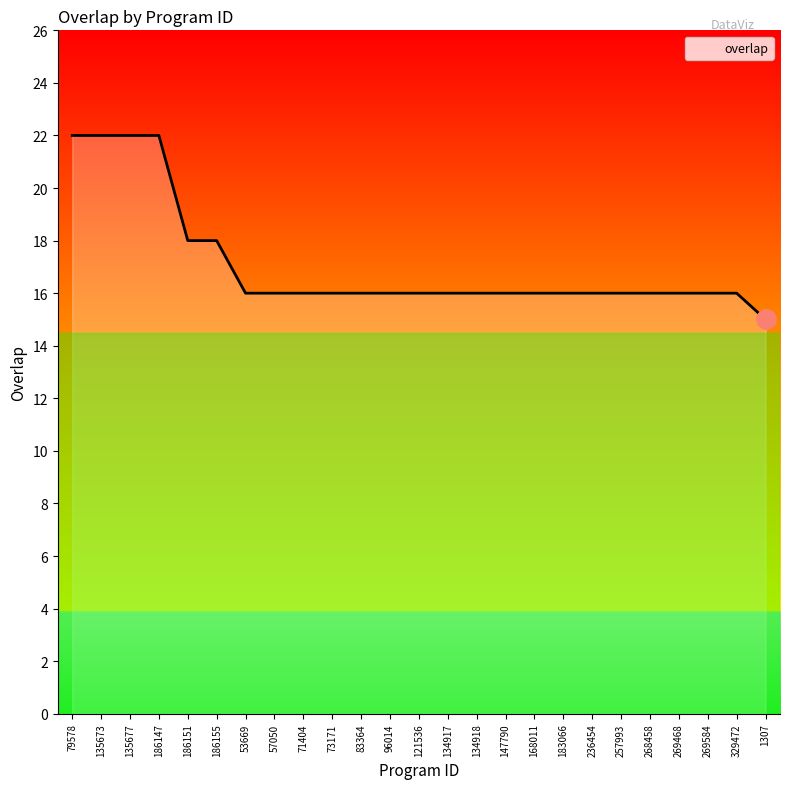

Reading right to left, what are all the values shown in this chart?

15	16	16	16	16	16	16	16	16	16	16	16	16	16	16	16	16	16	16	18	18	22	22	22	22